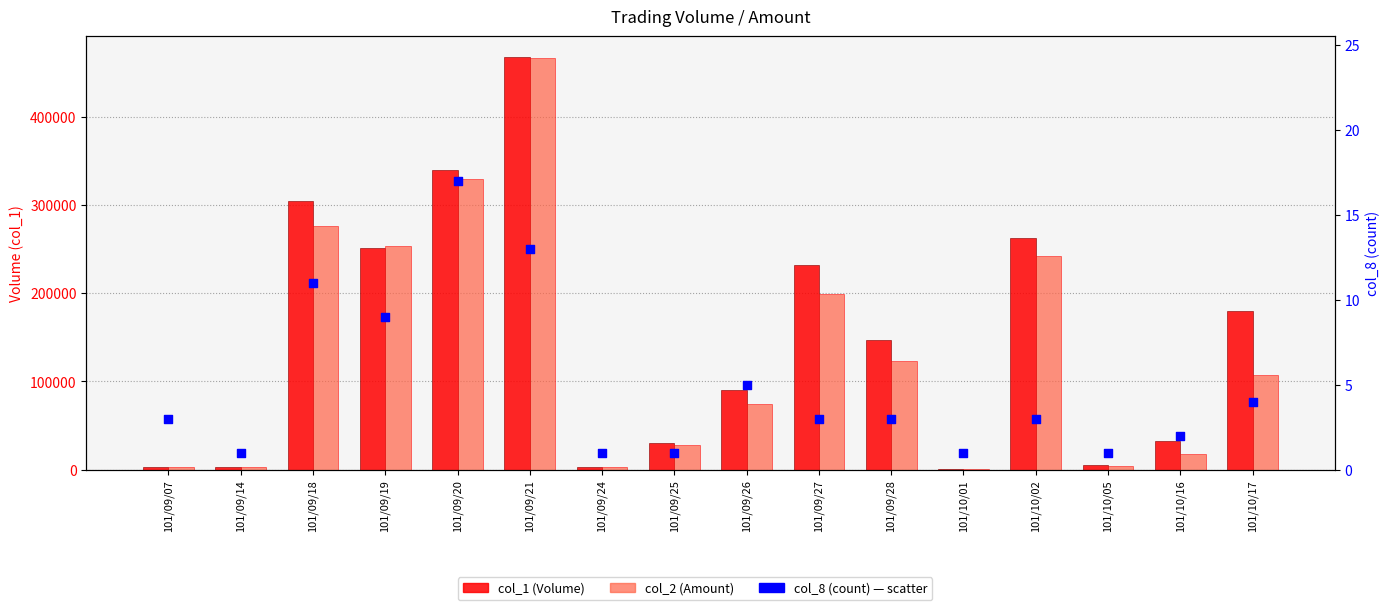

Is the value of col_8 (count) at 101/09/20 greater than the value of col_2 (Amount) at 101/10/17?

No